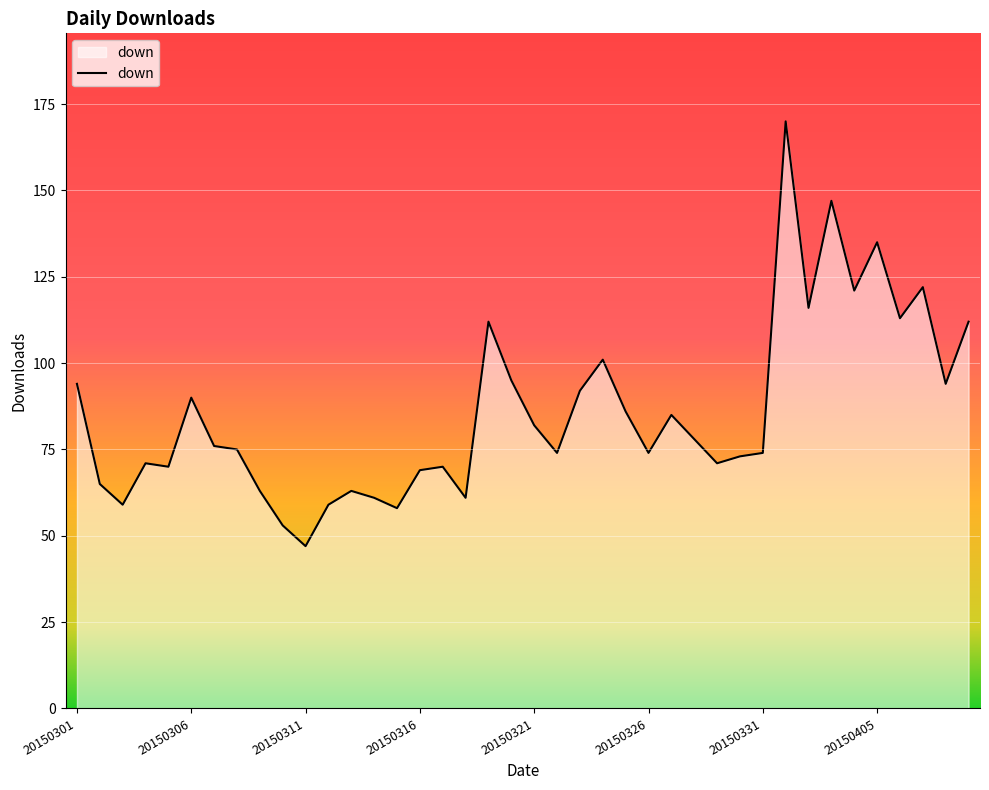

What is the greatest value displayed?

170